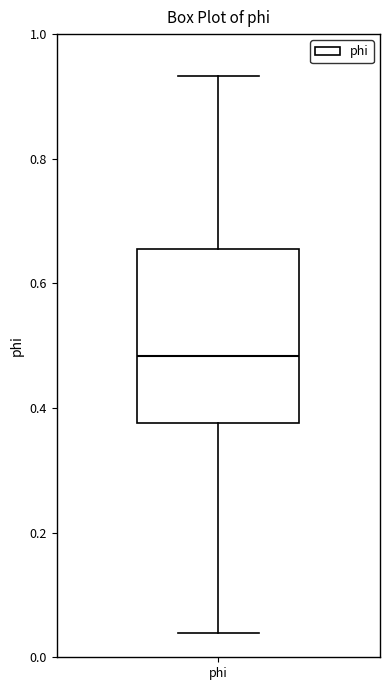

Where does the lower whisker of the box for phi end on the y-axis? The values are not printed on the chart, so give them approximately, as read against the axis.

0.04